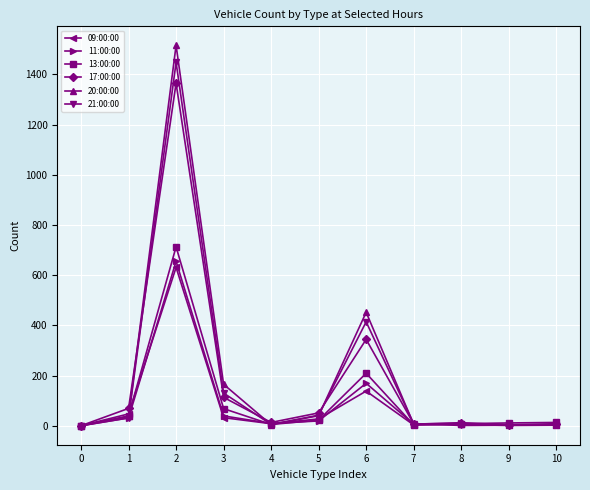

Which series has the largest range (max minus min)?

20:00:00